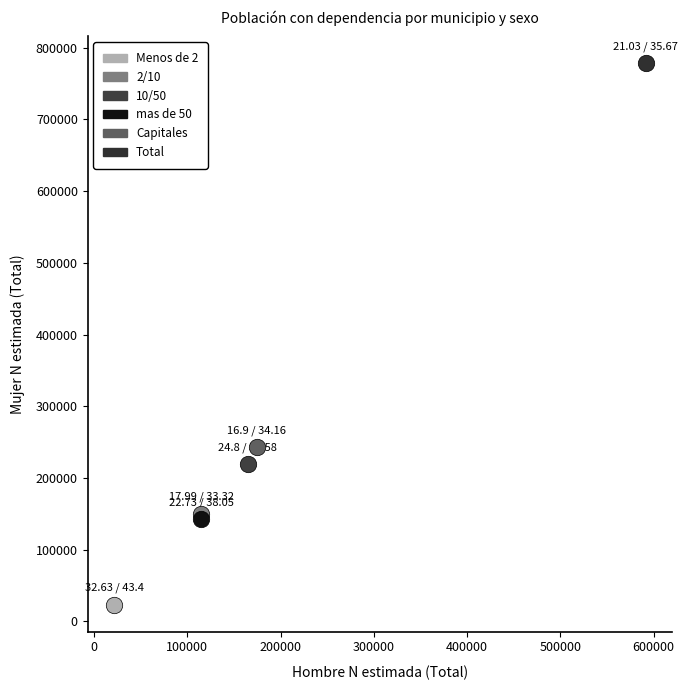

What are all the series names shown in the legend?

Menos de 2, 2/10, 10/50, mas de 50, Capitales, Total